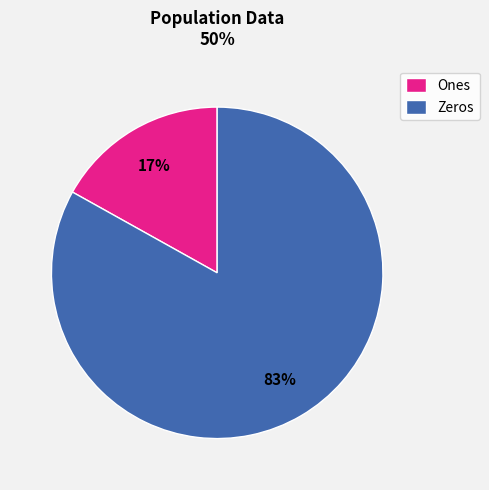

Is it true that Zeros is 75% of the pie?

False